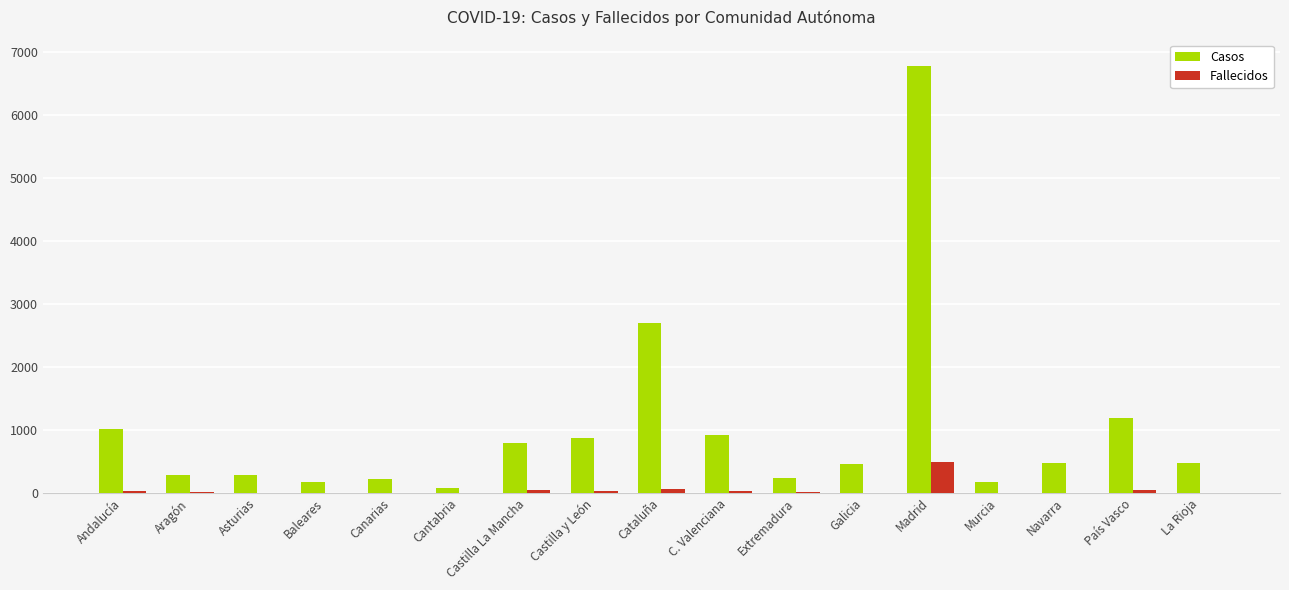

Is the value of Casos at Asturias greater than the value of Fallecidos at Baleares?

Yes